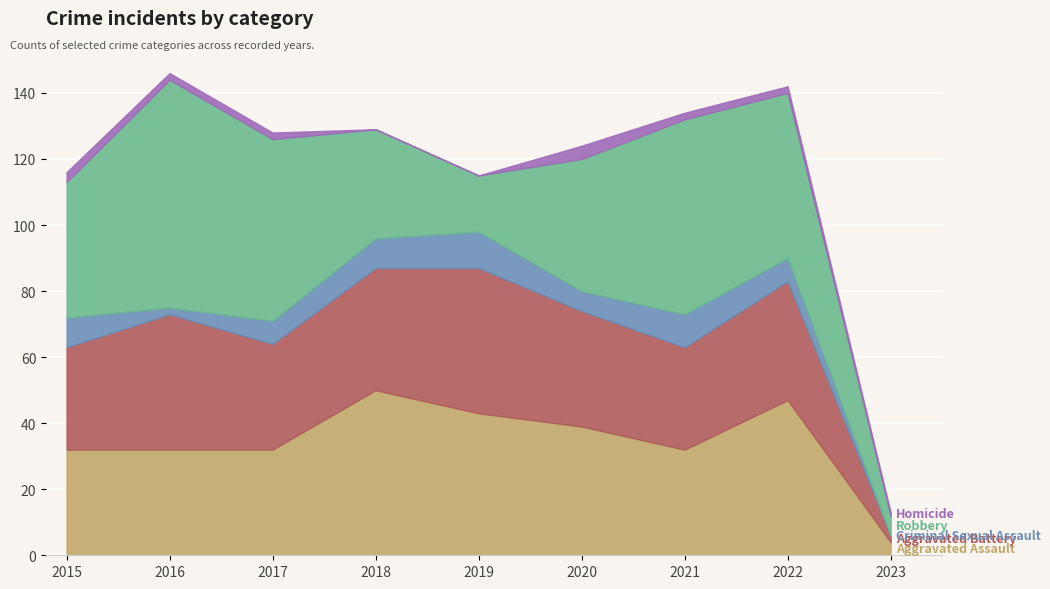

What is the difference between the maximum and minimum values in the Aggravated Battery series?

42